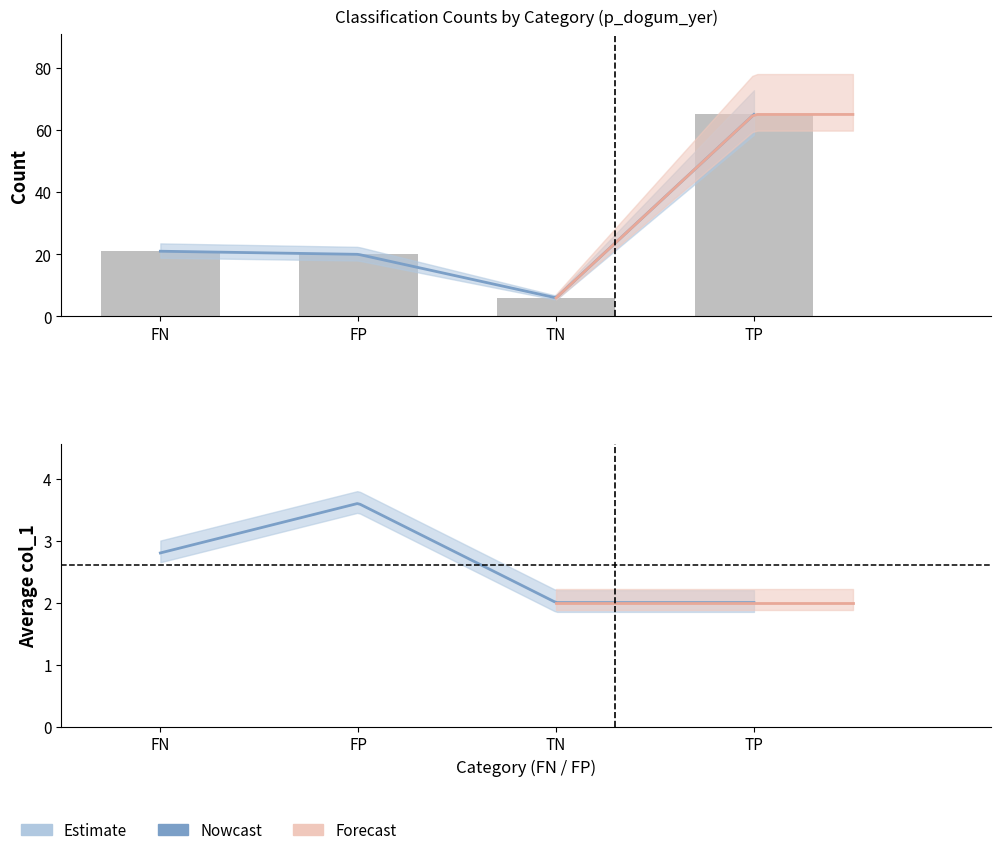

Between TP and TN, which is larger?

TP